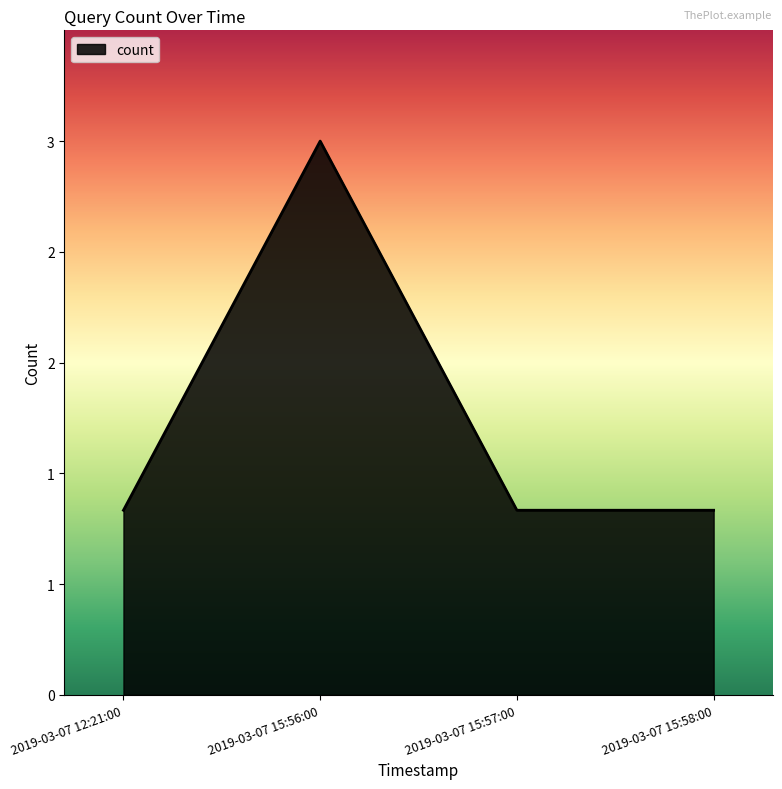

Does the chart have visible grid lines?

No